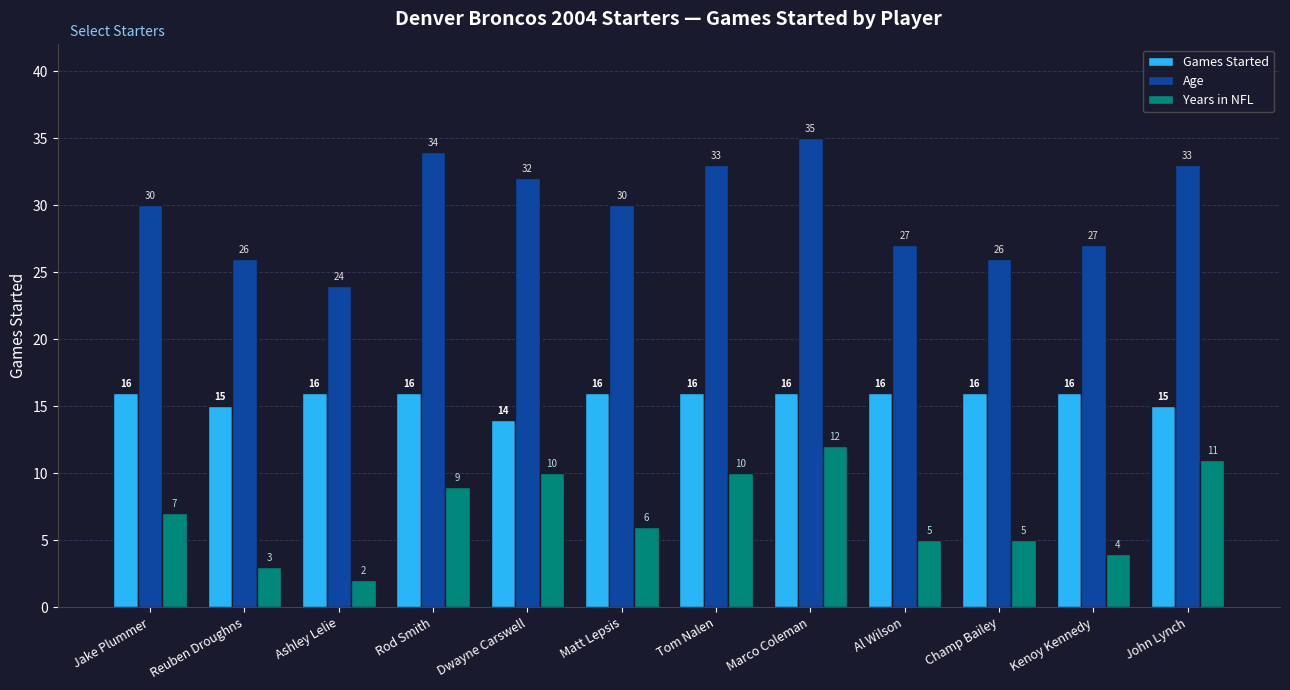

How many bars are there in each group?

3